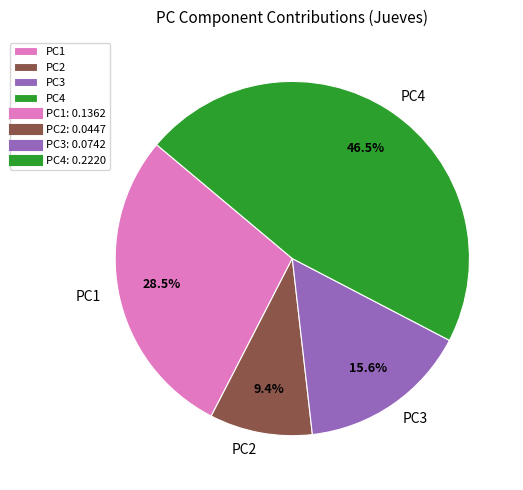

Does PC4 account for over 50% of the chart?

No